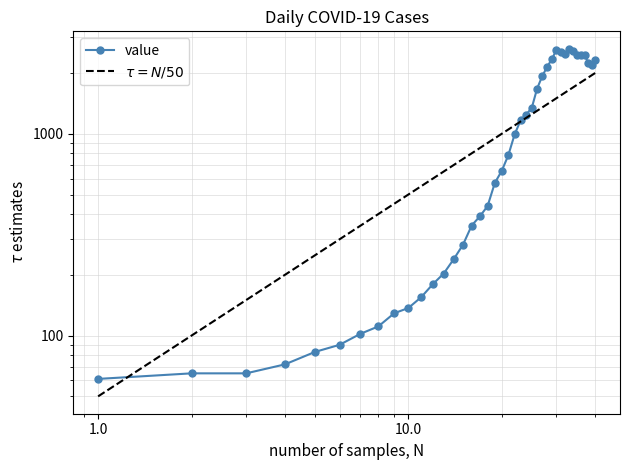

After their last crossing, which series has the higher values: value or $\tau = N/50$?

value